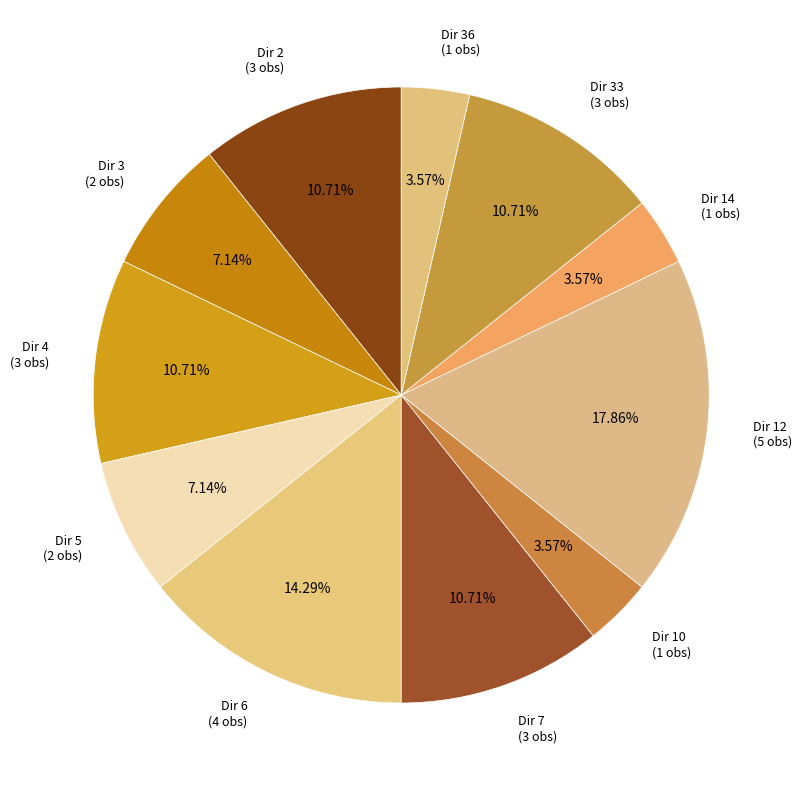

What is the largest slice in the pie chart?

Dir 12 (5 obs)